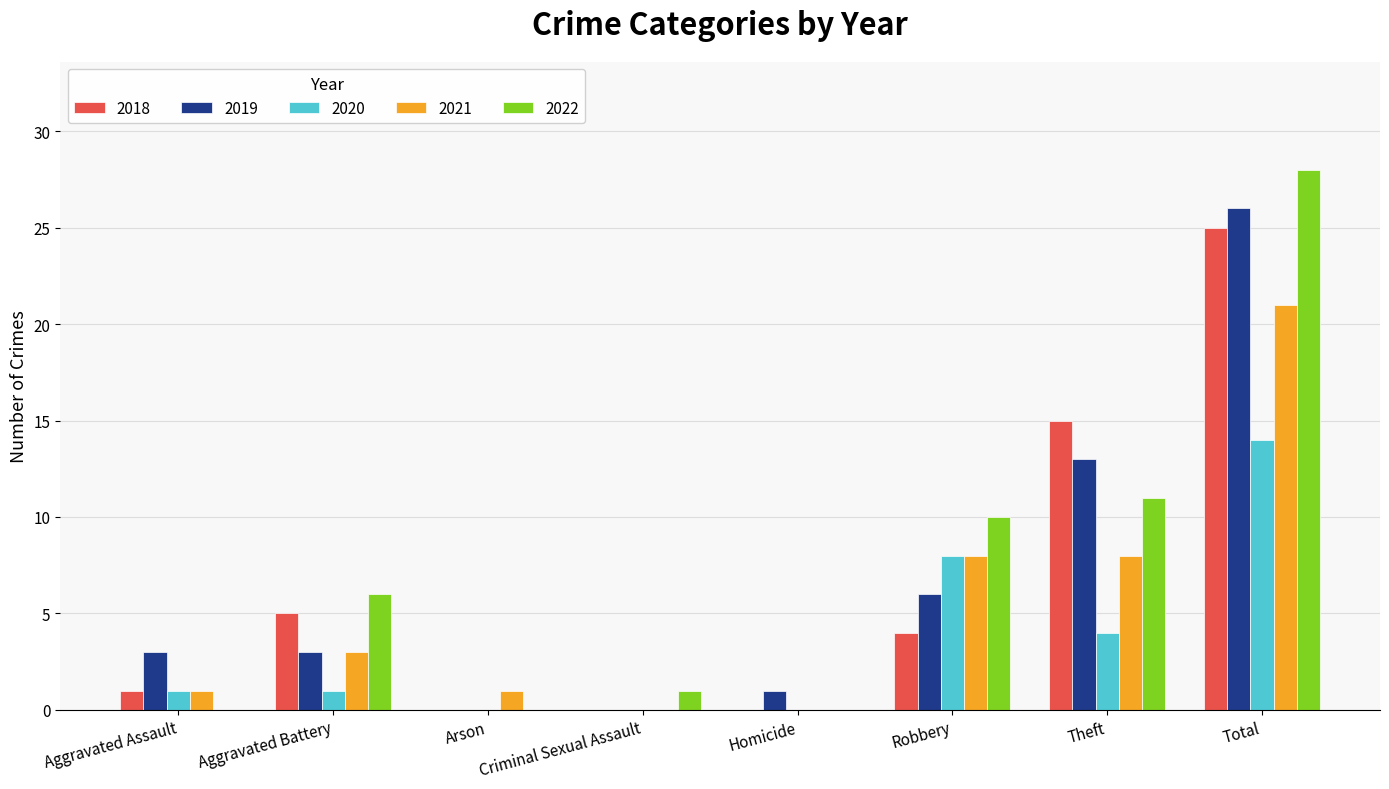

What is the difference between the 2021 values at Criminal Sexual Assault and Aggravated Battery?

3